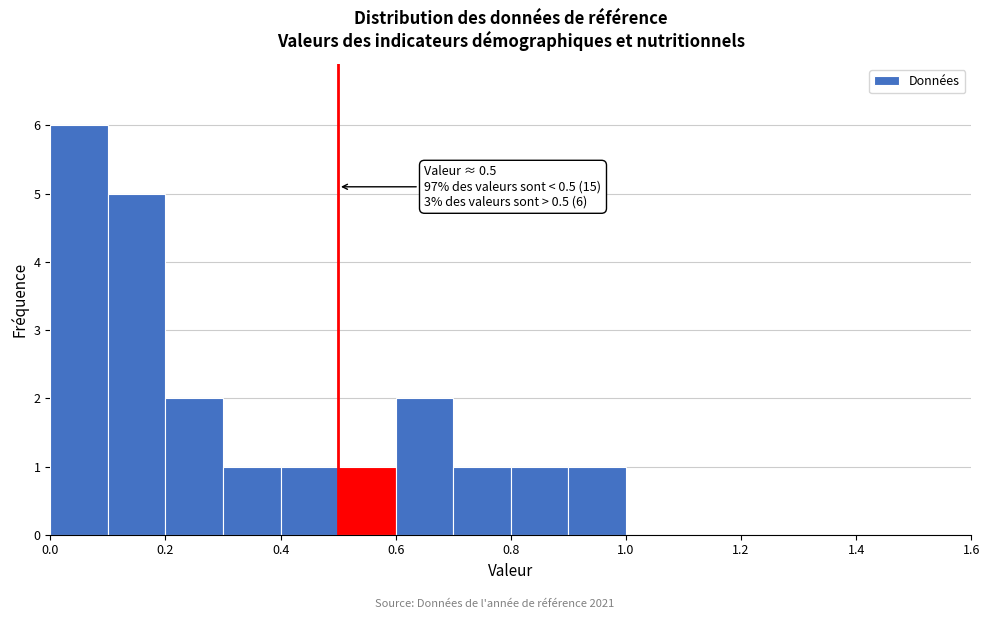

Which range on the x-axis has the tallest bar?

0.0 to 0.1